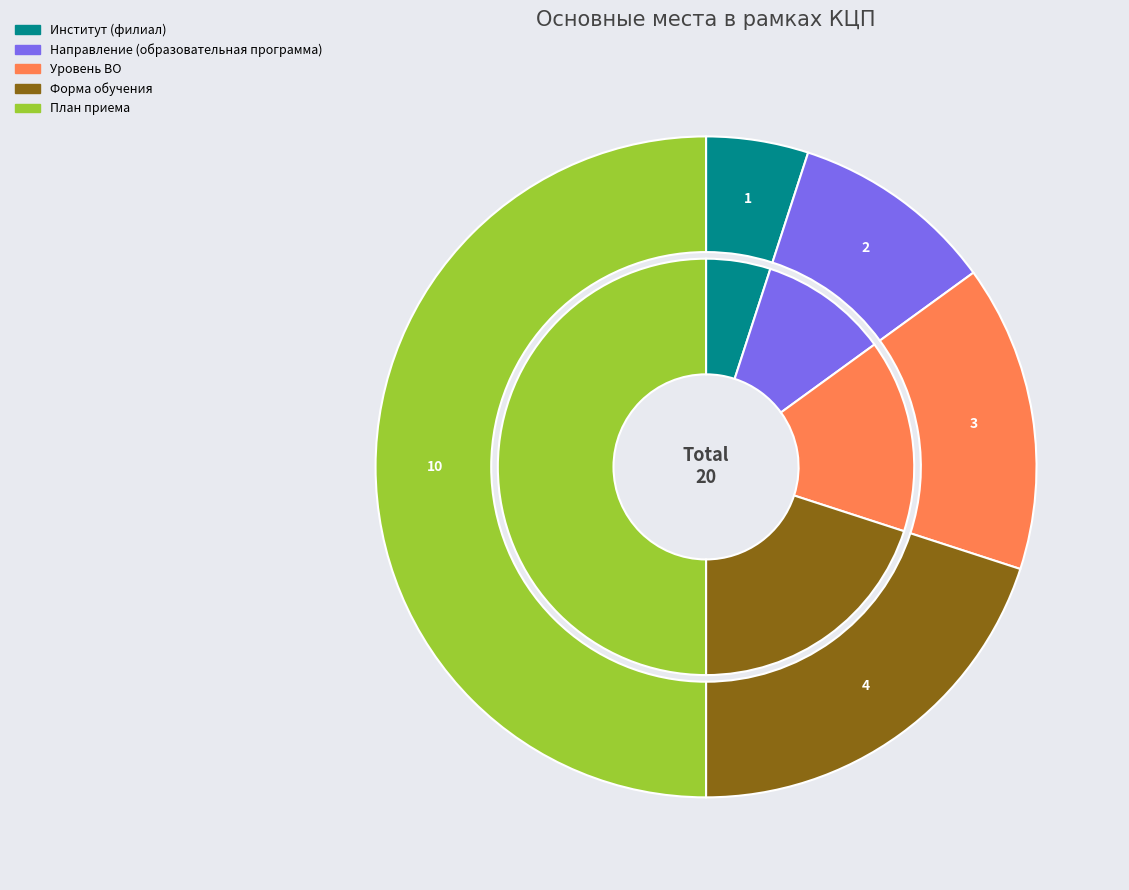

What percentage is the Институт (филиал) slice, to the nearest percent?

5%